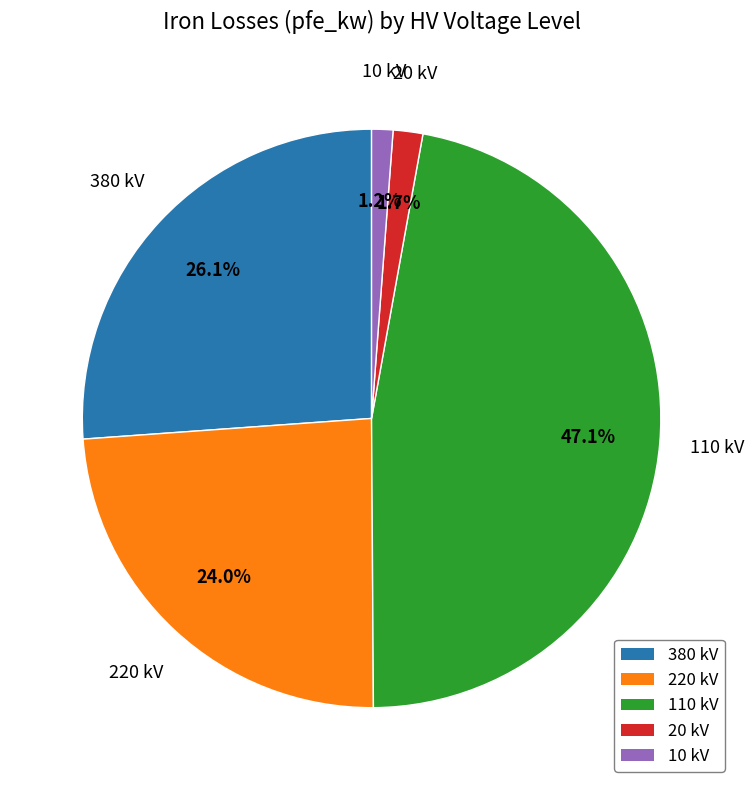

Does any single category account for the majority?

No